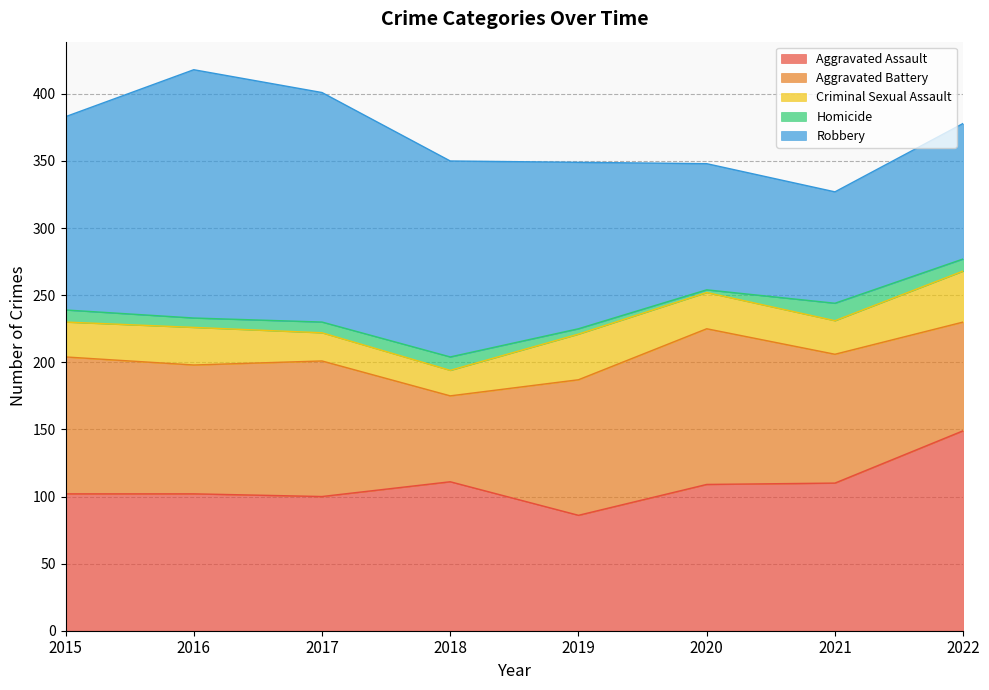

How many data points in Robbery are less than 144?

4